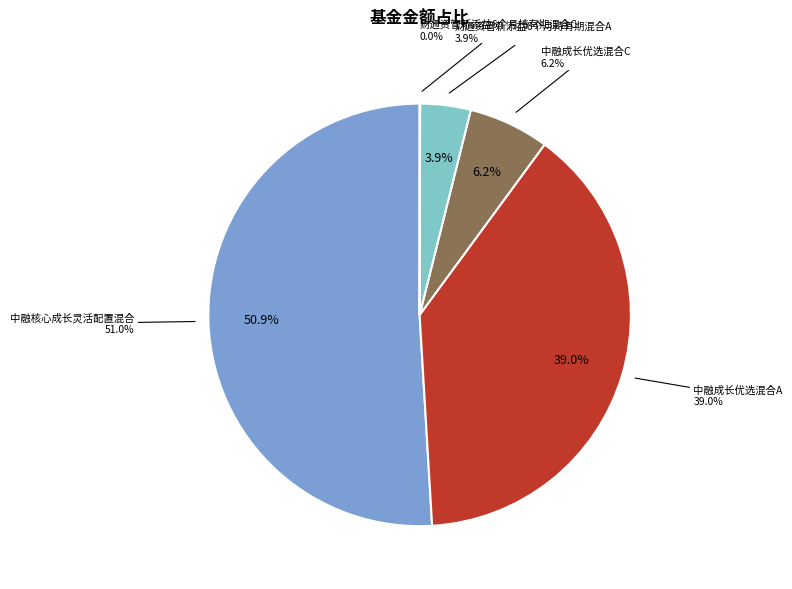

Which category has the biggest portion of the pie?

中融核心成长灵活配置混合